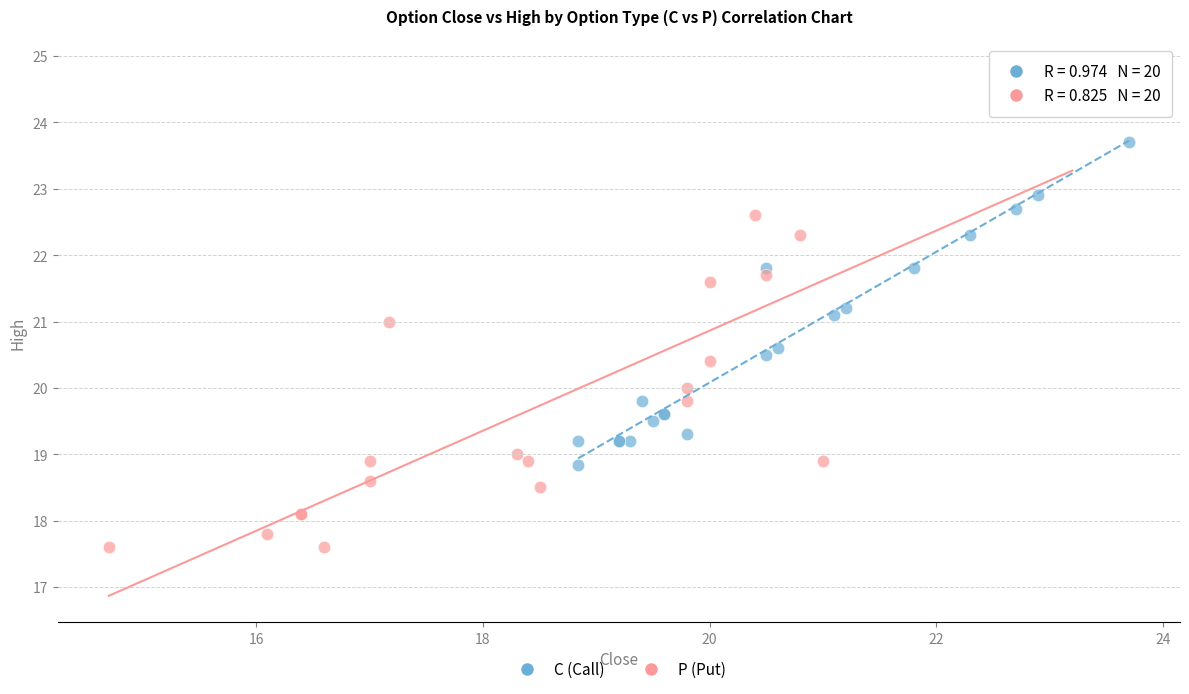

What are all the series names shown in the legend?

C (Call), P (Put)